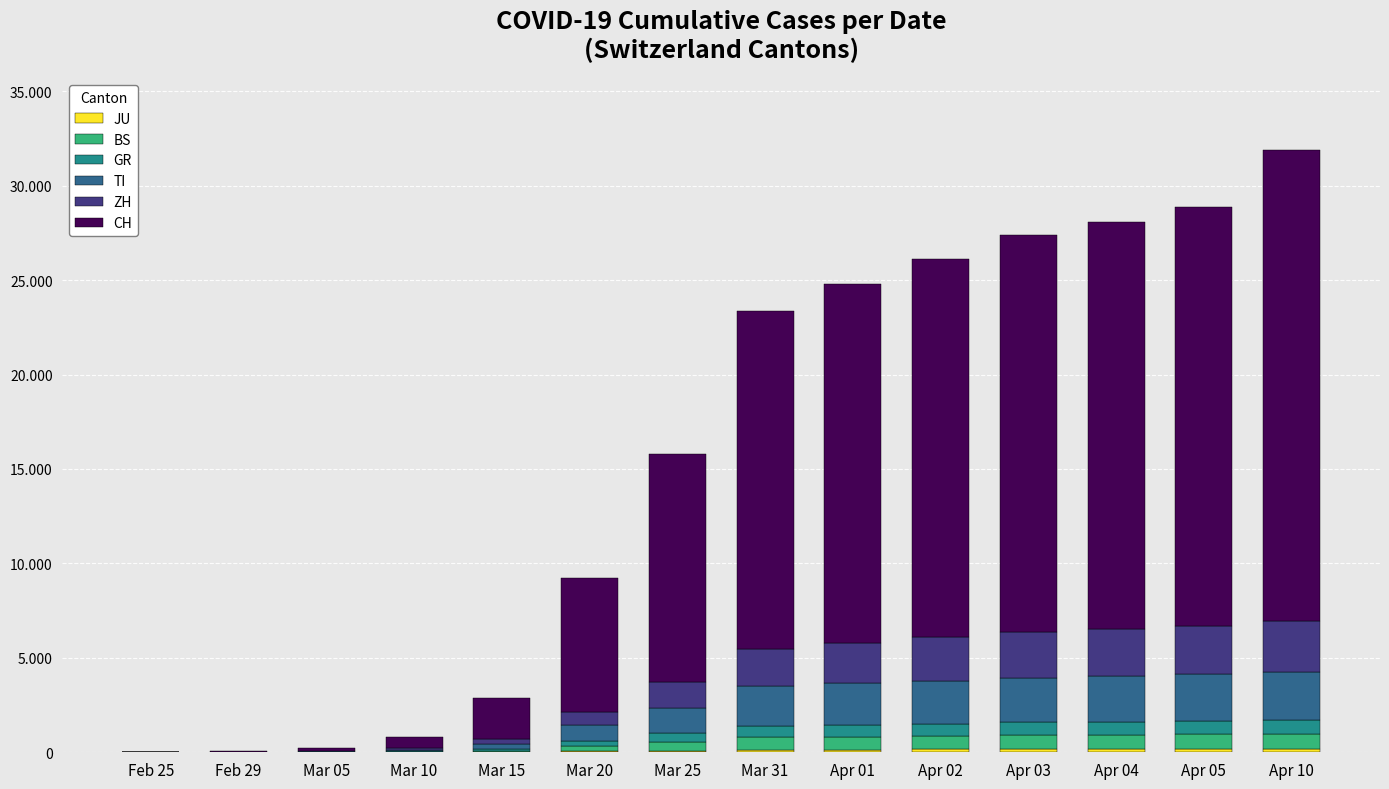

What is the label of the 1st bar from the left?

Feb 25